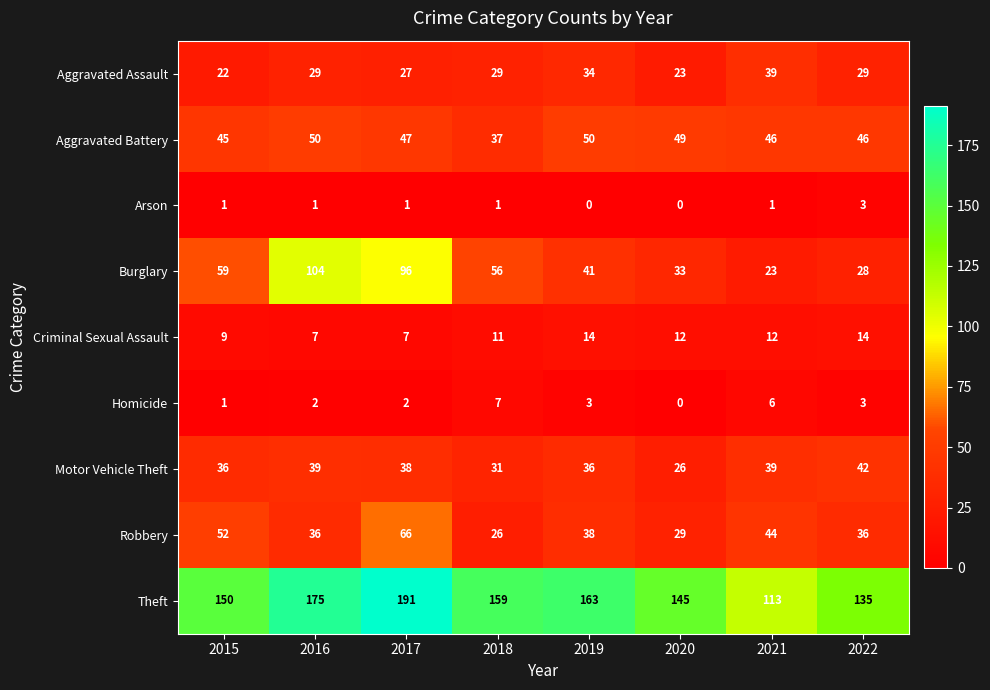

True or false: Motor Vehicle Theft has a value of 31 at 2018.

True